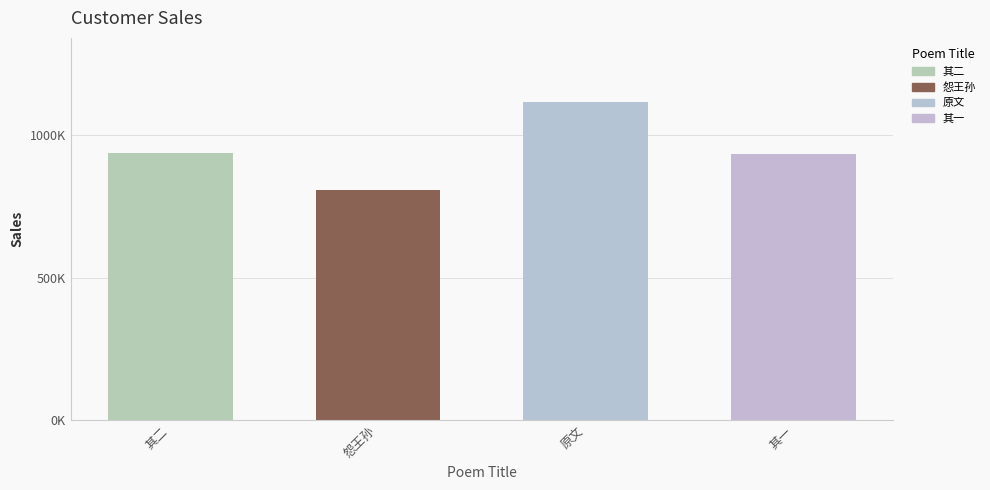

Which category has the lowest value across all series?

怨王孙  立春戏柬园次时夜有柳校书在寓